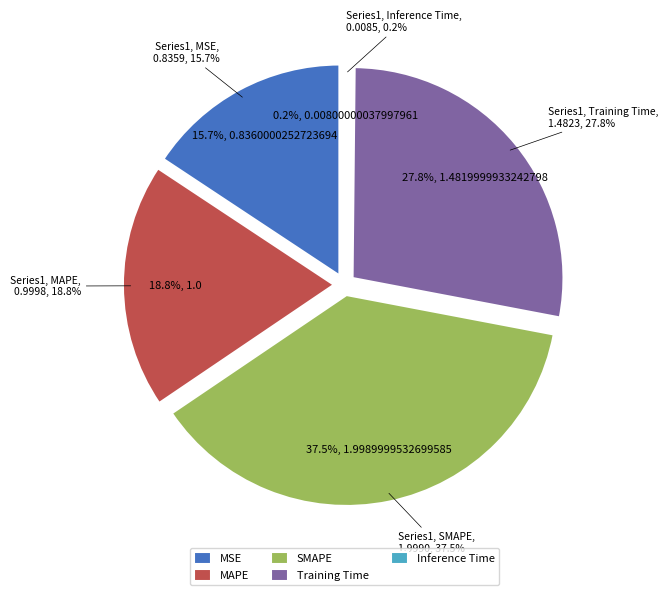

Which has a higher value, MSE or Training Time?

Training Time